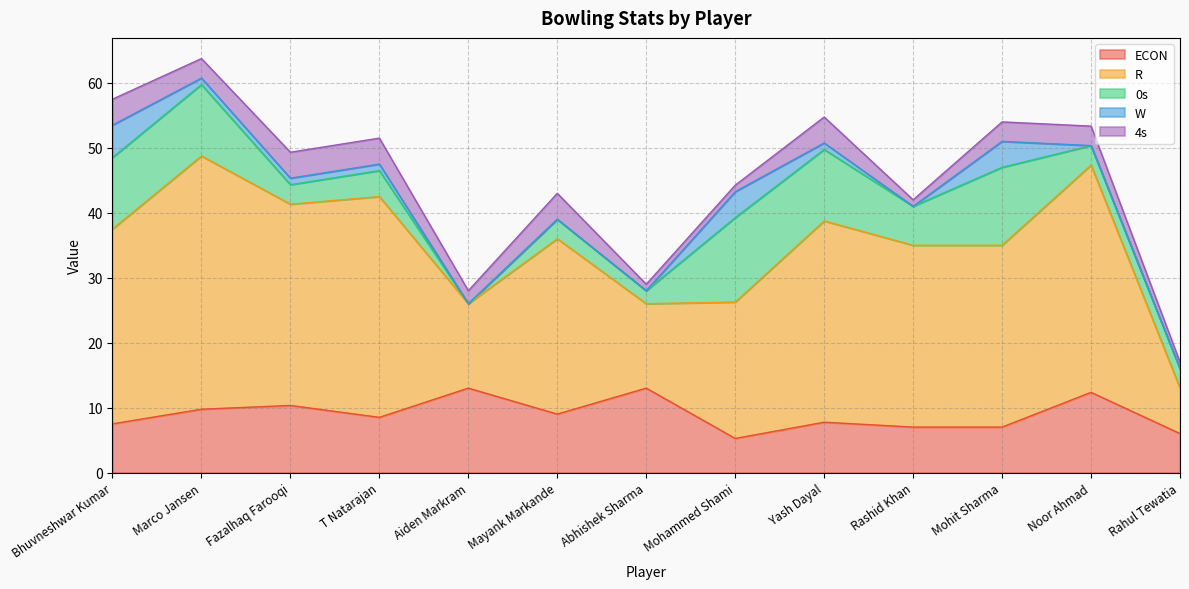

Is it true that ECON equals 7.0 at Rashid Khan?

True